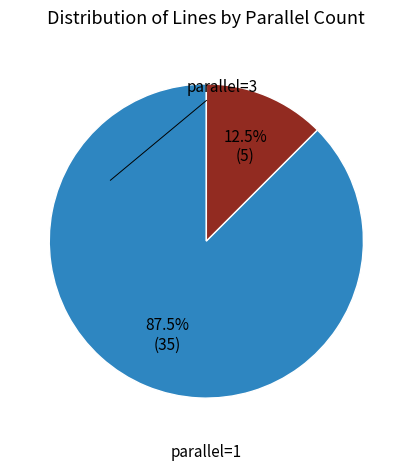

Is there any slice that represents more than half of the pie?

Yes